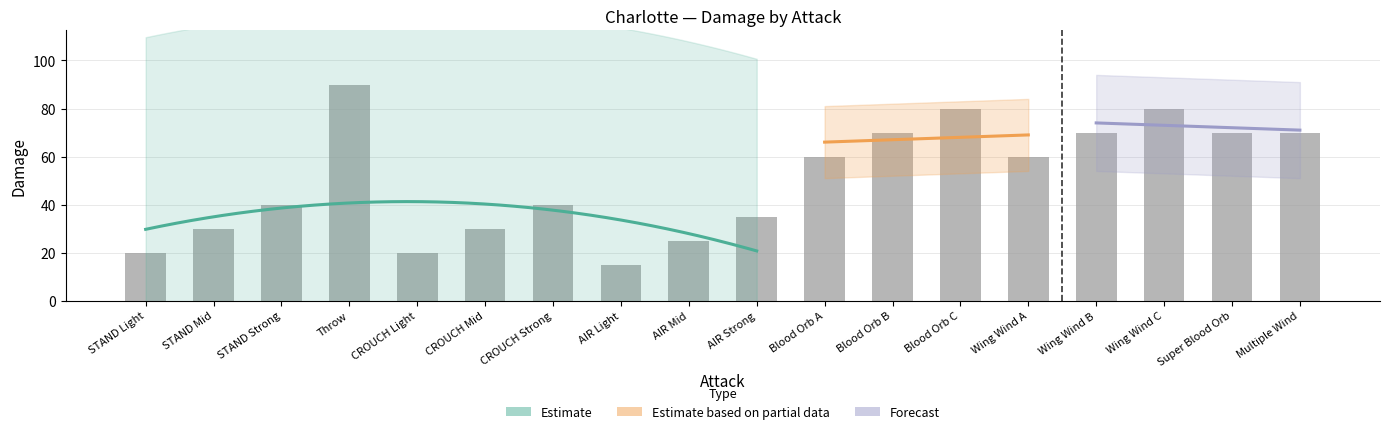

What is the label of the 14th bar from the left?

Wing Wind A